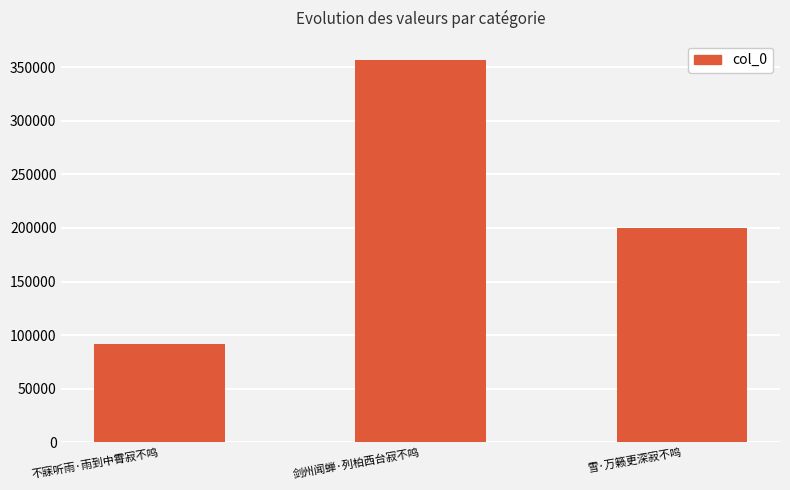

Rank the categories by value from highest to lowest.

剑州闻蝉·列柏西台寂不鸣, 雪·万籁更深寂不鸣, 不寐听雨·雨到中霄寂不鸣